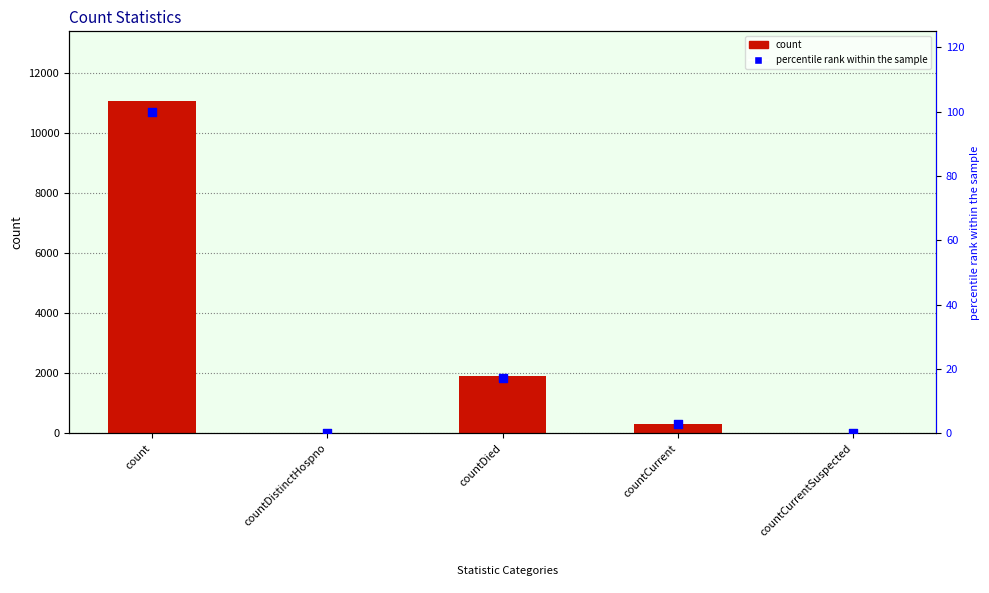

Which series reaches the minimum Y coordinate?

count